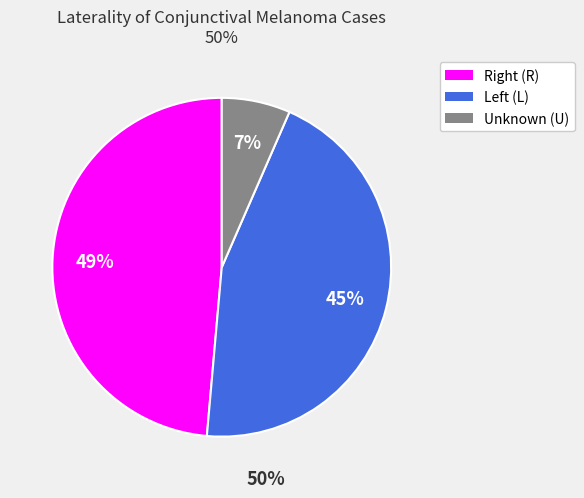

Is there any slice that represents more than half of the pie?

No